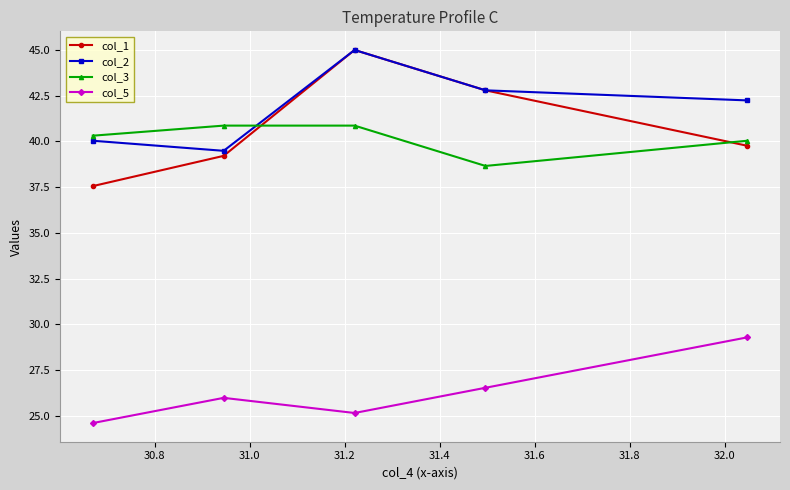

What is the sum of all col_3 values?

200.7